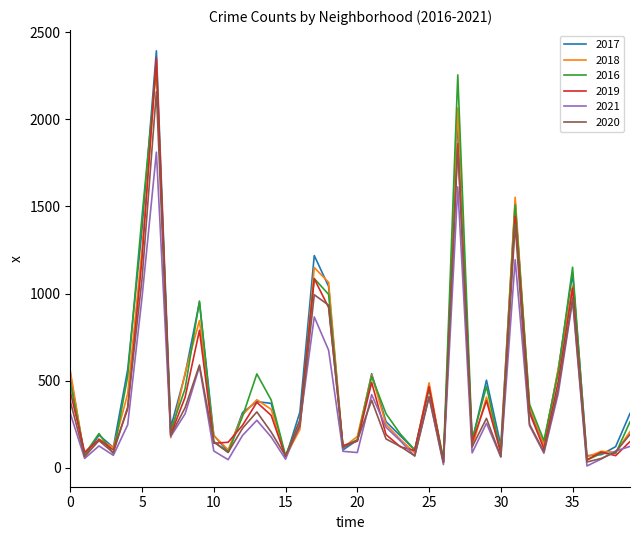

What is the greatest value displayed?

2392